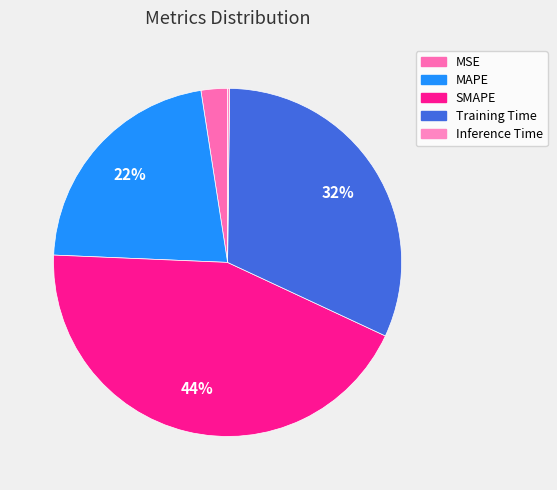

To the nearest percent, what is the difference between the largest and smallest slice percentages?

44%